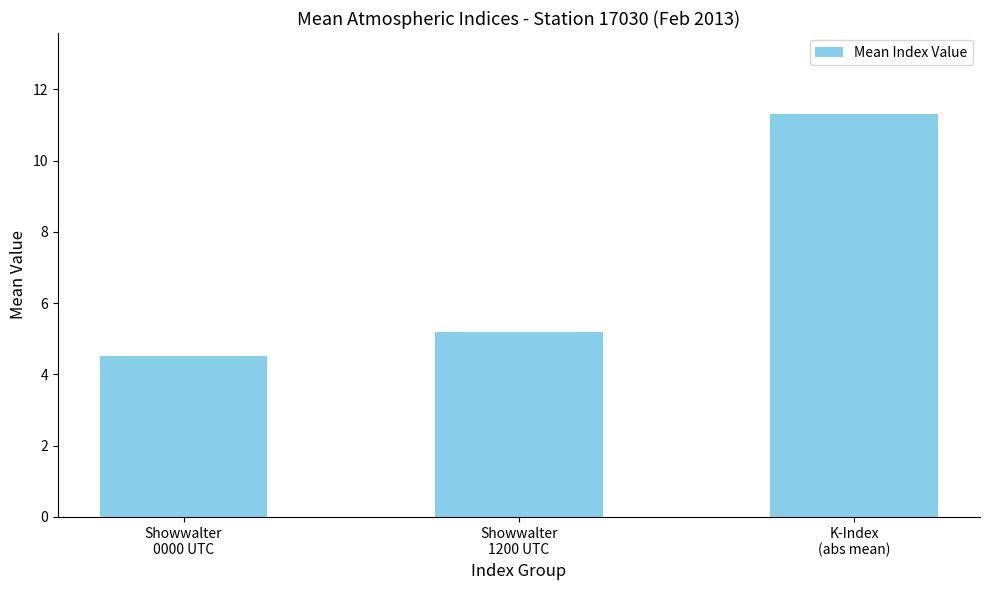

What position from the left is Showwalter
0000 UTC?

1